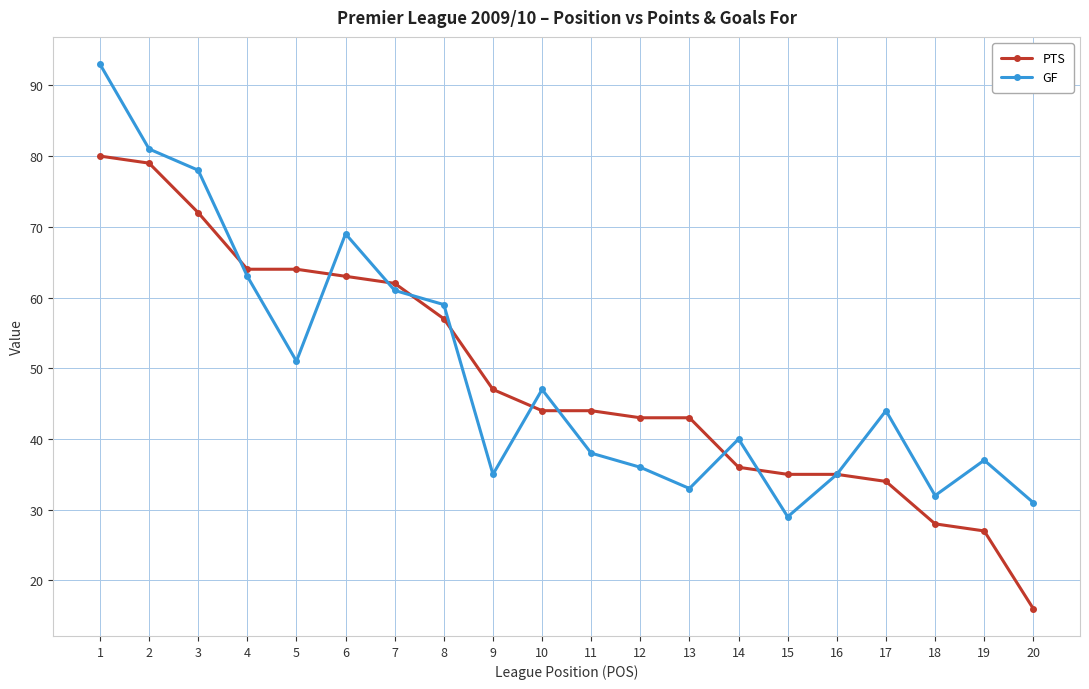

Which series changed the most between 7 and 12?

GF